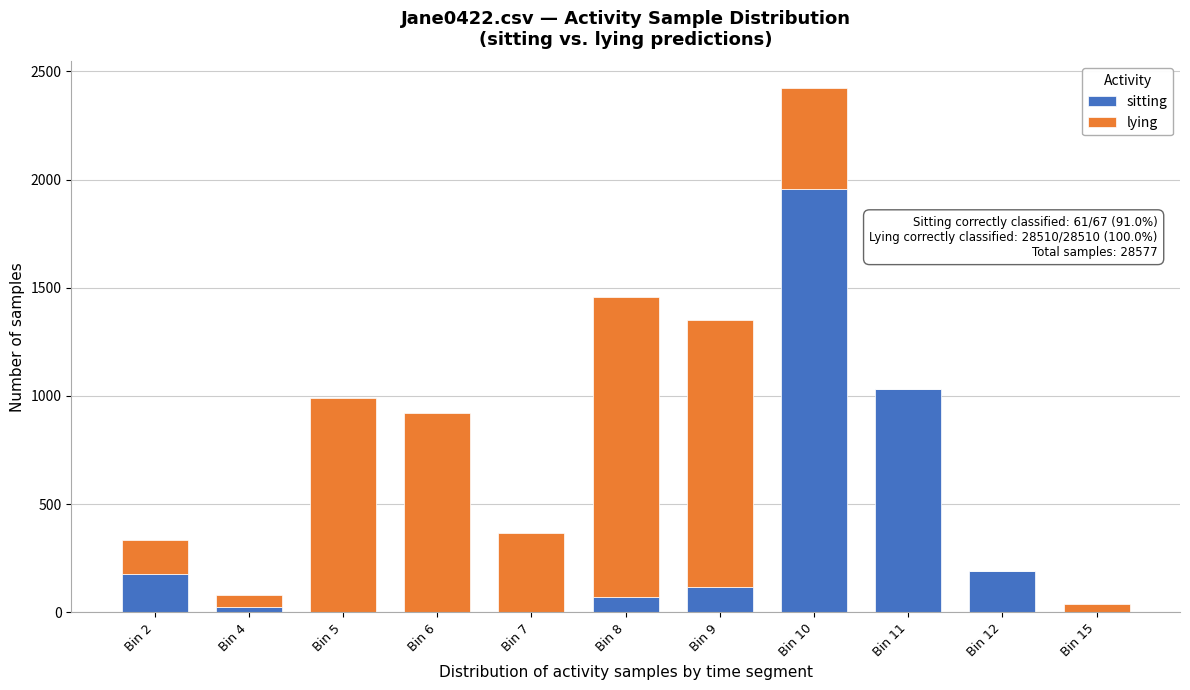

Reading left to right, transcribe the values for sitting.

Bin 2=176	Bin 4=24	Bin 5=0	Bin 6=0	Bin 7=0	Bin 8=73	Bin 9=115	Bin 10=1959	Bin 11=1030	Bin 12=192	Bin 15=0